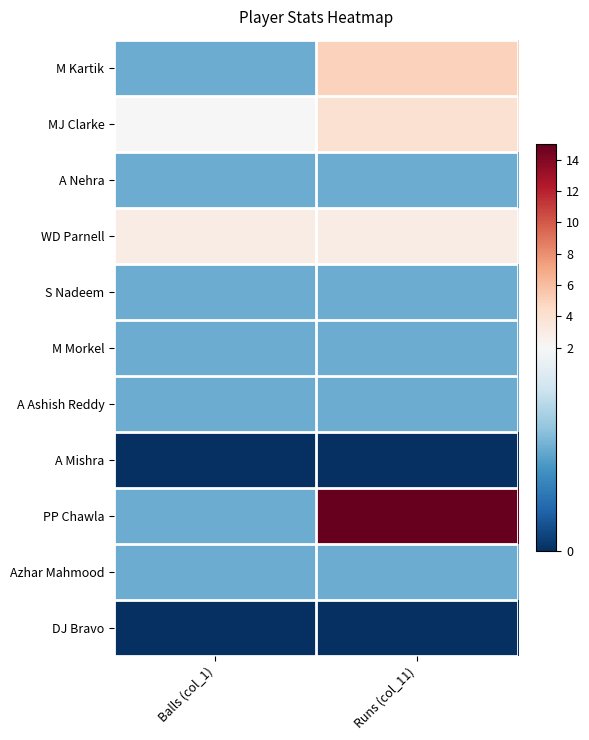

Rank the series by their maximum value, from lowest to highest.

A Mishra, DJ Bravo, A Nehra, S Nadeem, M Morkel, A Ashish Reddy, Azhar Mahmood, WD Parnell, MJ Clarke, M Kartik, PP Chawla